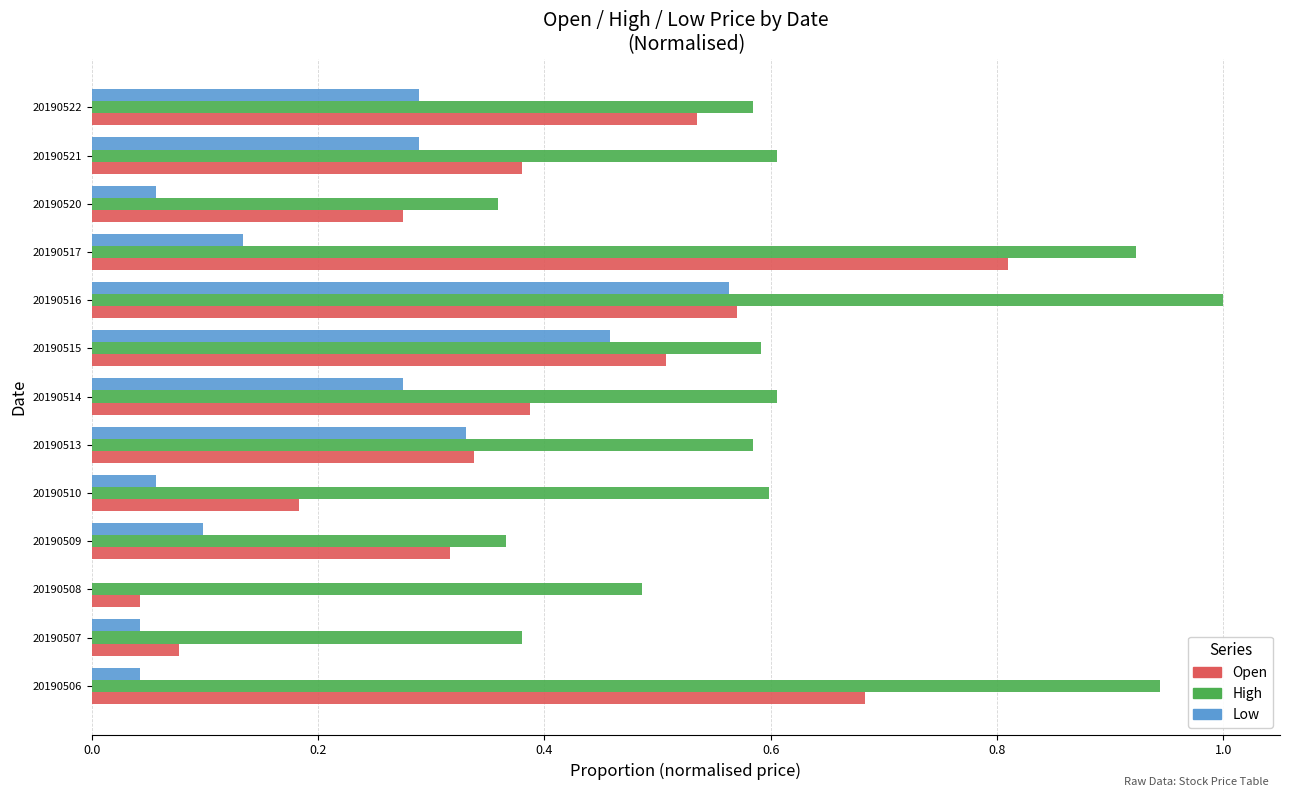

Count the number of data series in this chart.

3